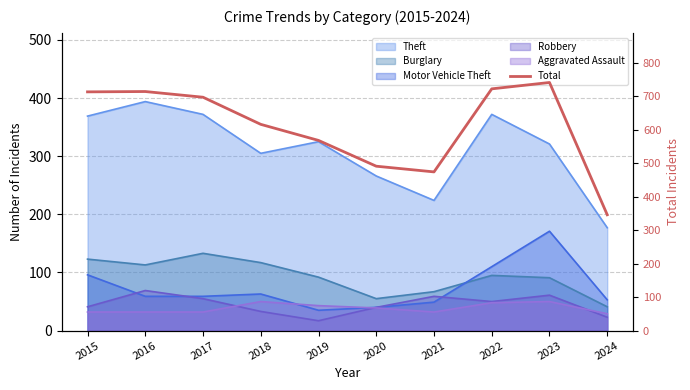

How many interior local peaks (higher than both neighbors) does the data have?

2